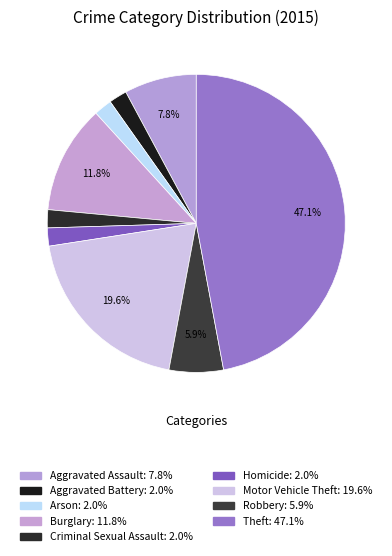

Do Aggravated Assault and Aggravated Battery together represent more than half of the pie?

No